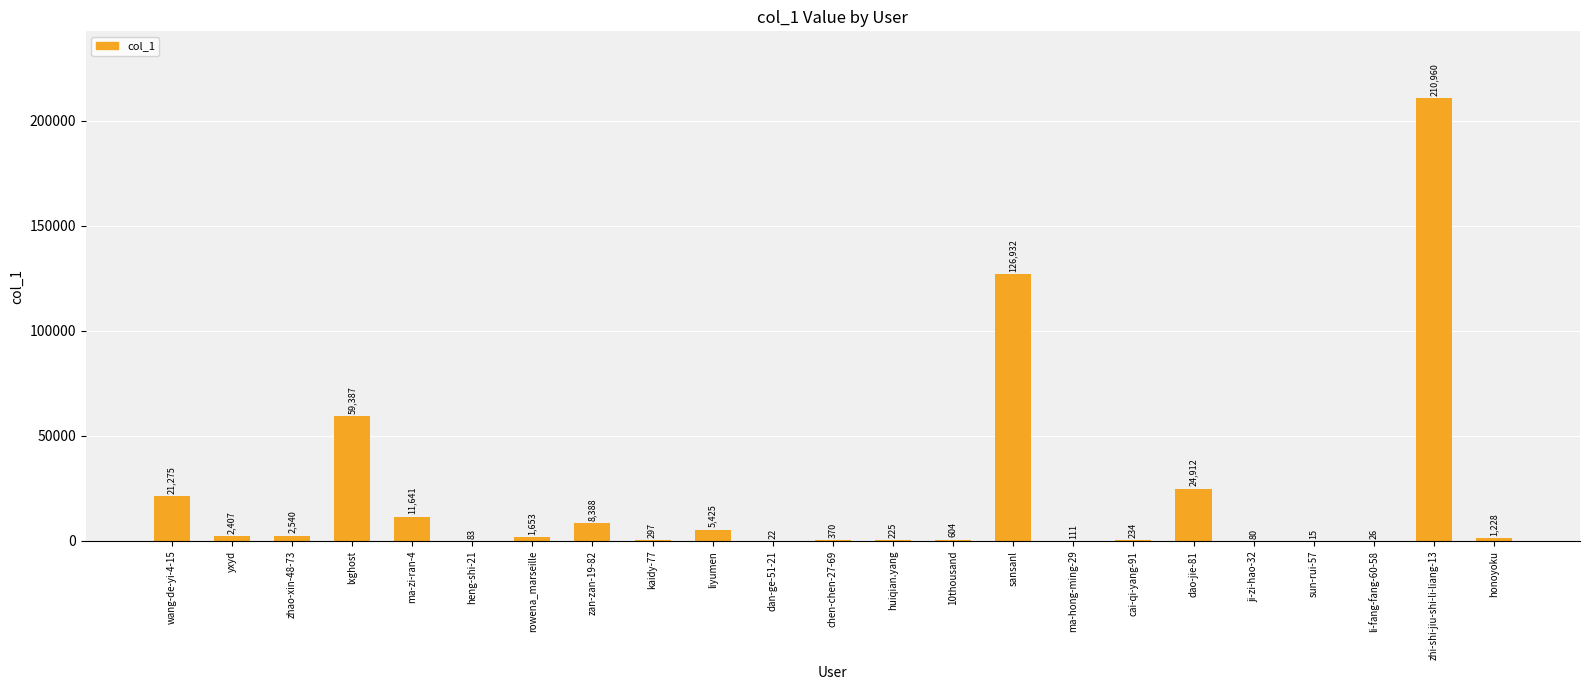

Are the bars horizontal?

No